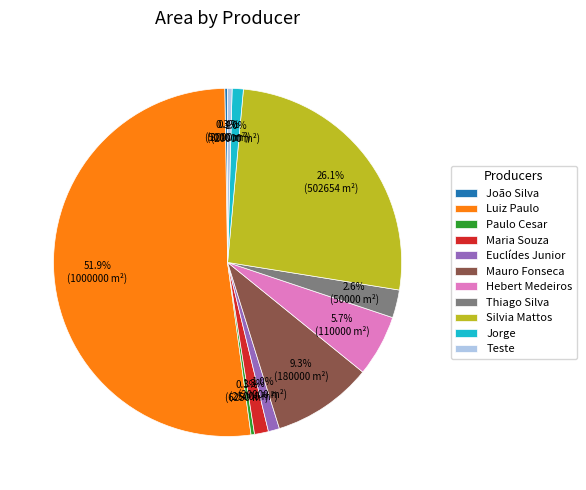

True or false: Mauro Fonseca accounts for 9% of the total.

True